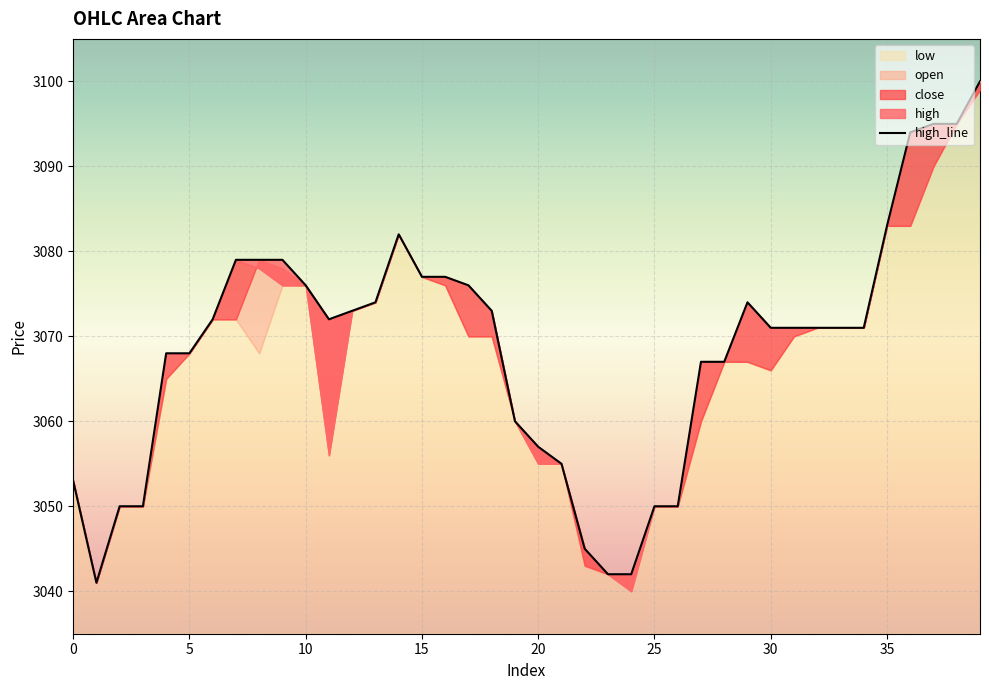

True or false: there are more than 2 points higher than both neighbors.

False